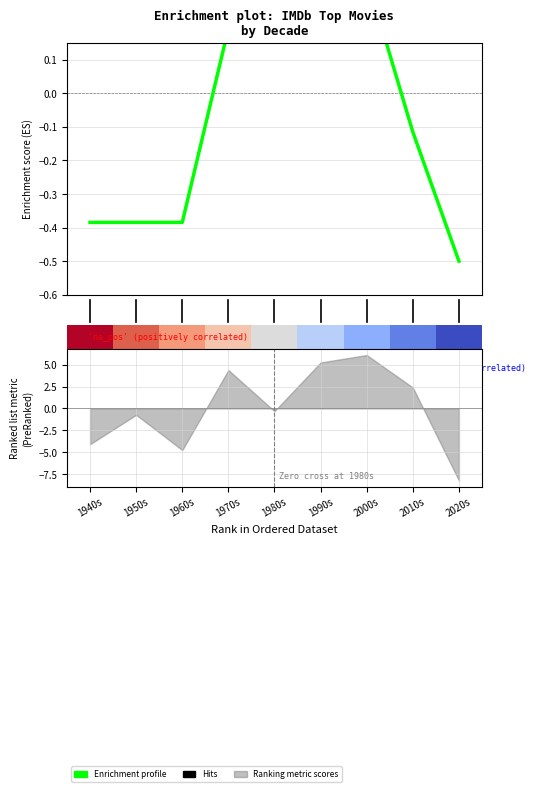

How many values in the Enrichment profile series exceed 0?

4